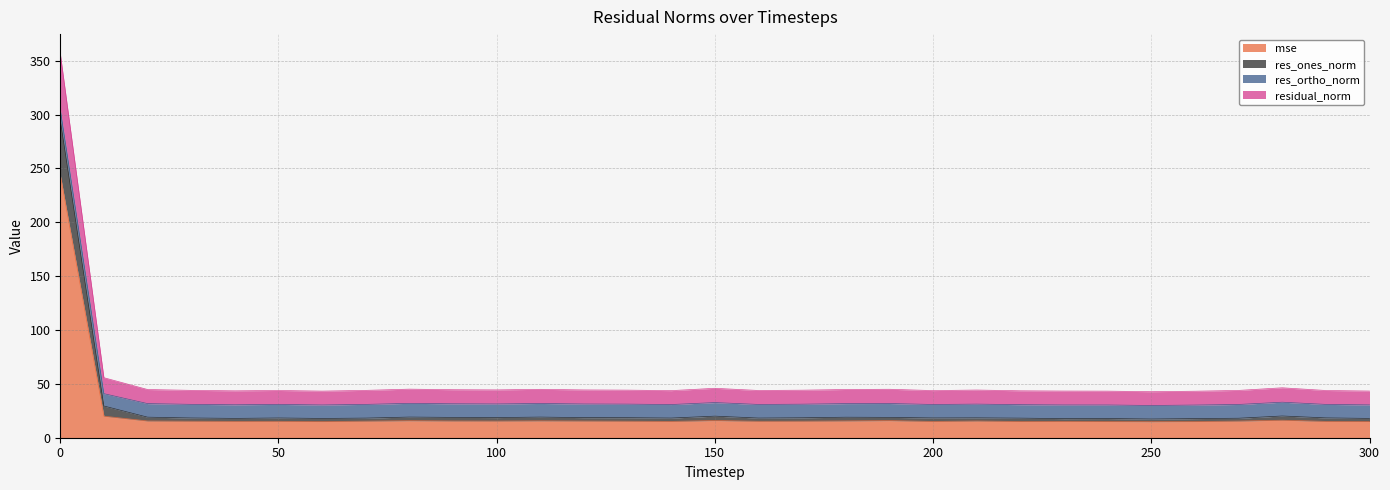

True or false: res_ones_norm and mse cross at least once.

False